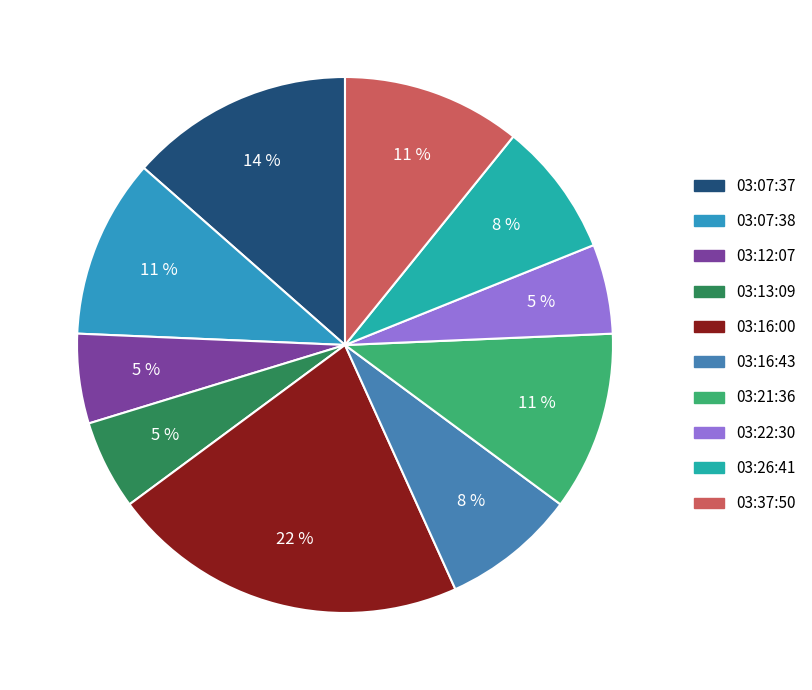

Does 03:07:38 account for over 50% of the chart?

No